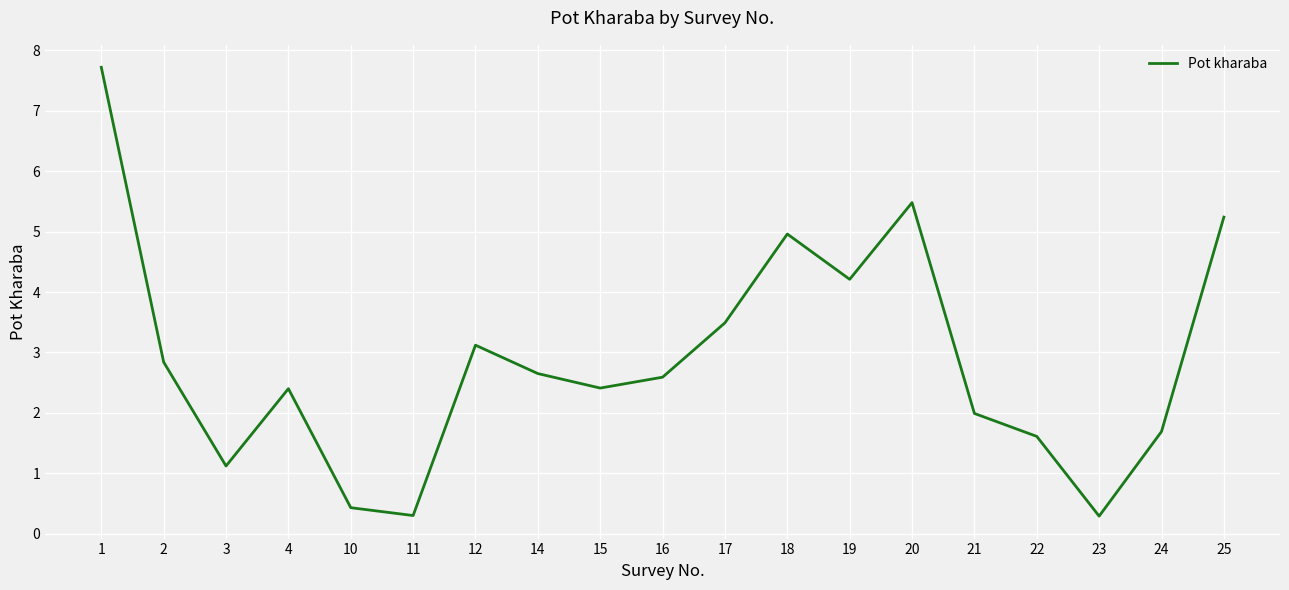

Where is the data nearest to the value 4?

19